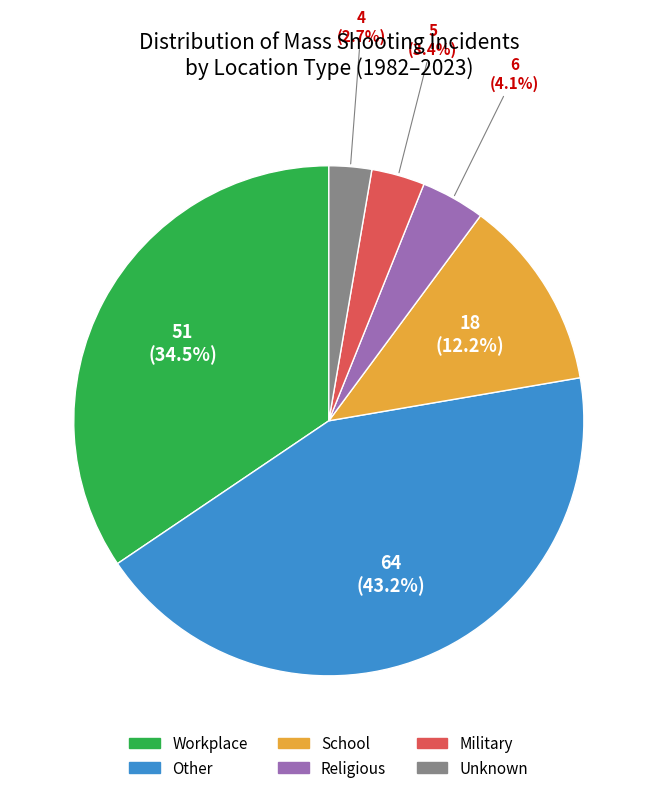

Is Unknown the majority of the pie?

No